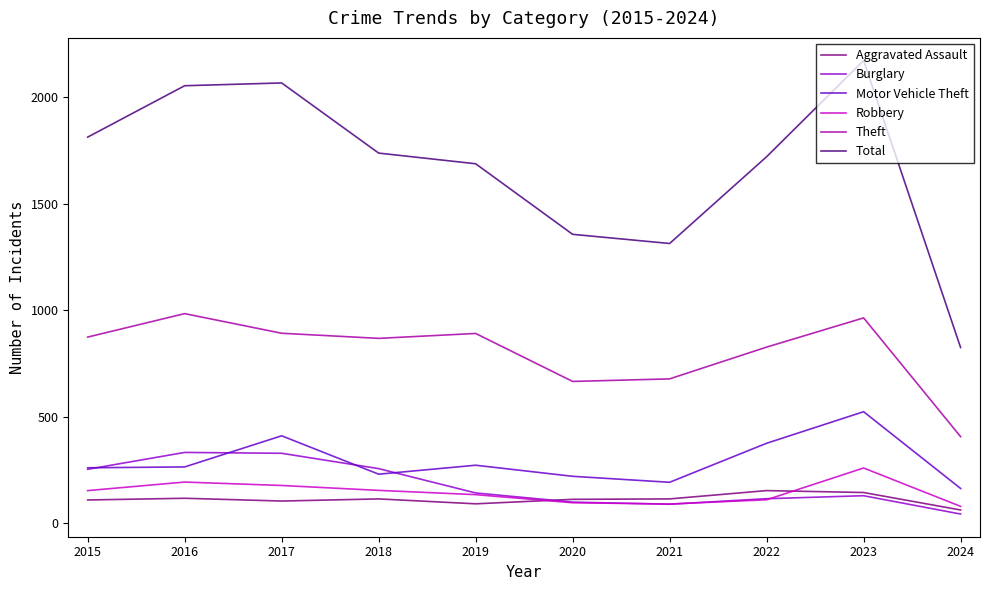

What are all the series names shown in the legend?

Aggravated Assault, Burglary, Motor Vehicle Theft, Robbery, Theft, Total